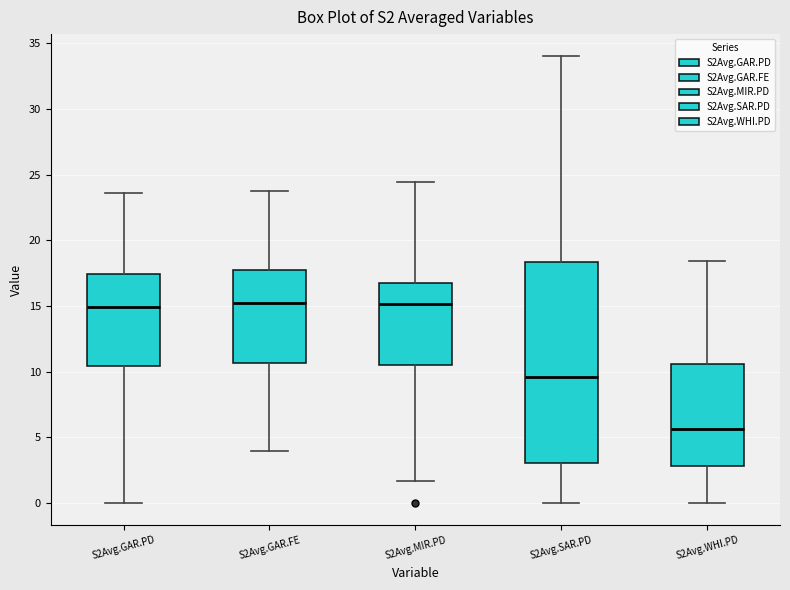

Which box has the lowest median line?

S2Avg.WHI.PD